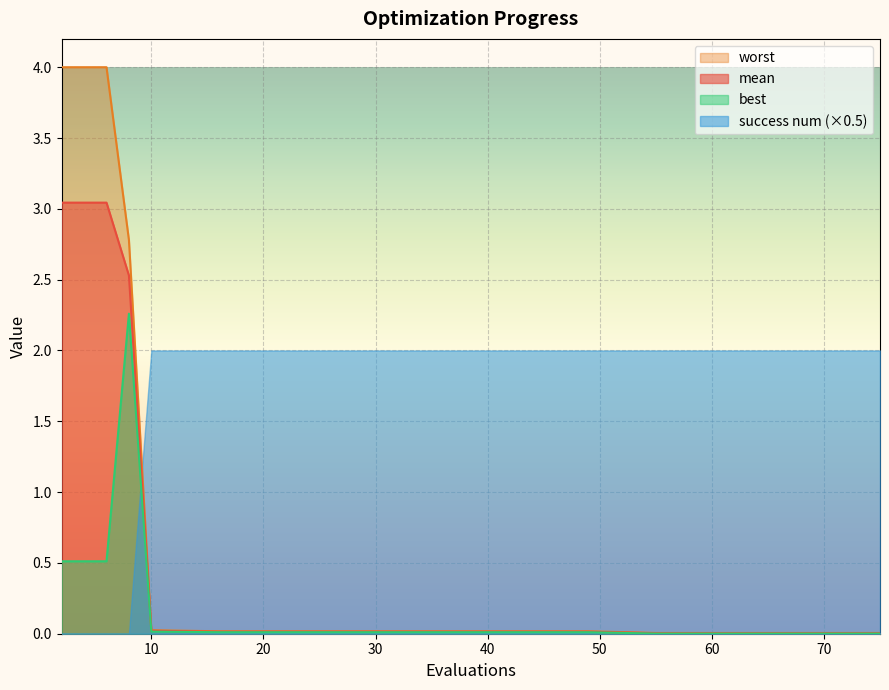

List the series in order of their peak value, lowest first.

success num (×0.5), best, mean, worst